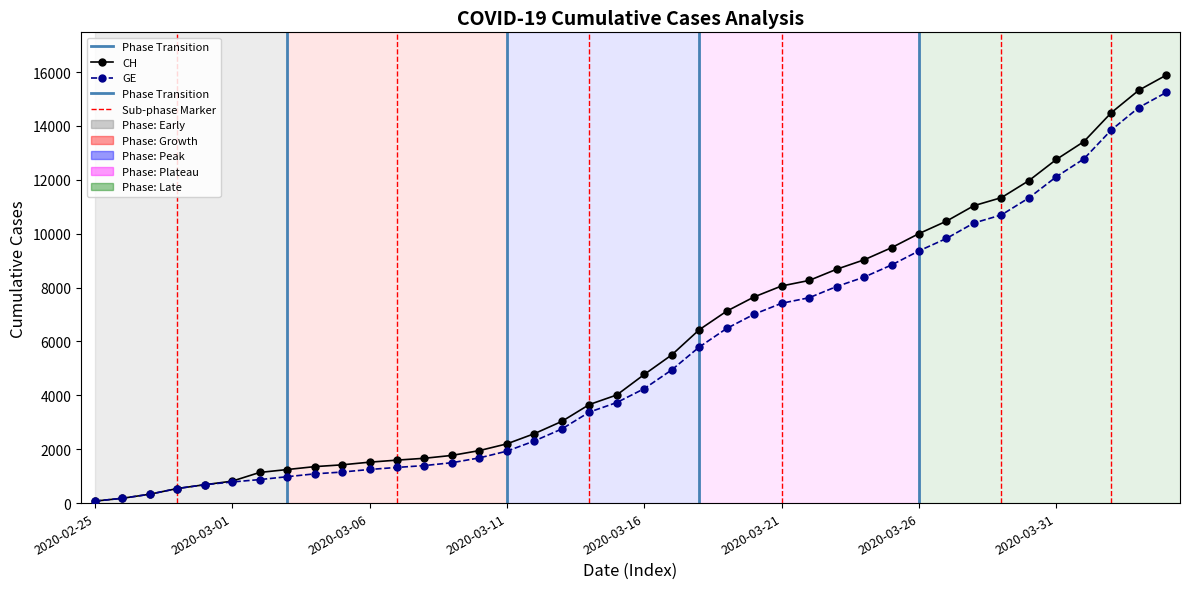

Which series has the largest range (max minus min)?

CH